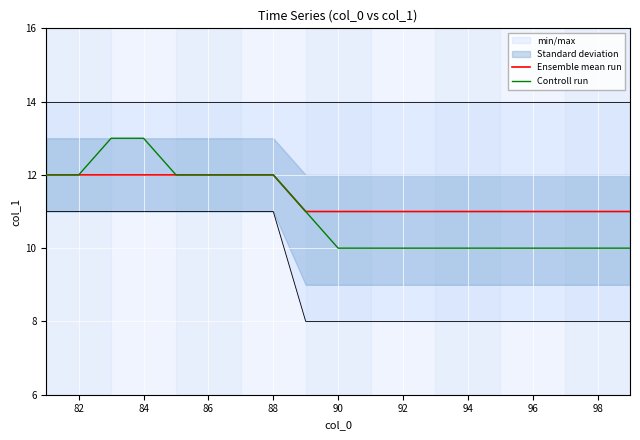

What is the difference between the maximum and minimum values in the Ensemble mean run series?

1